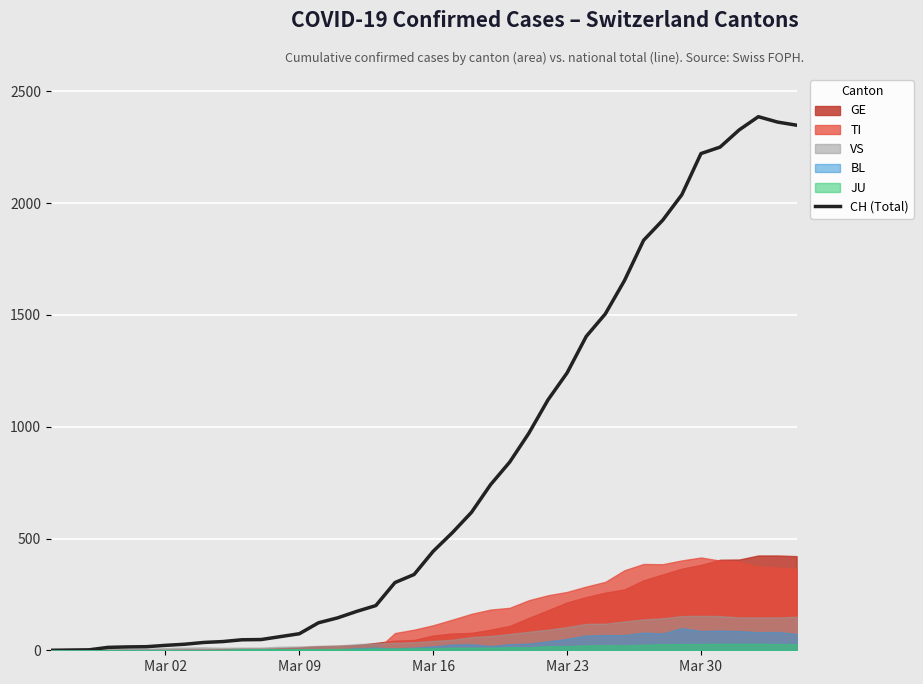

How many points are higher than both their immediate neighbors (excluding endpoints)?

1